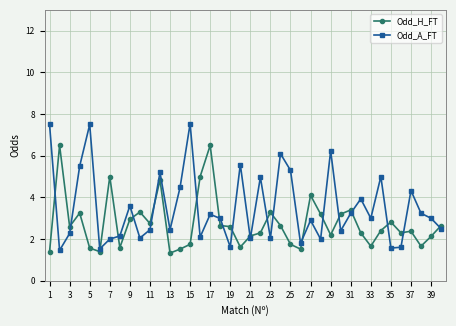

Which series has the widest spread of values?

Odd_A_FT